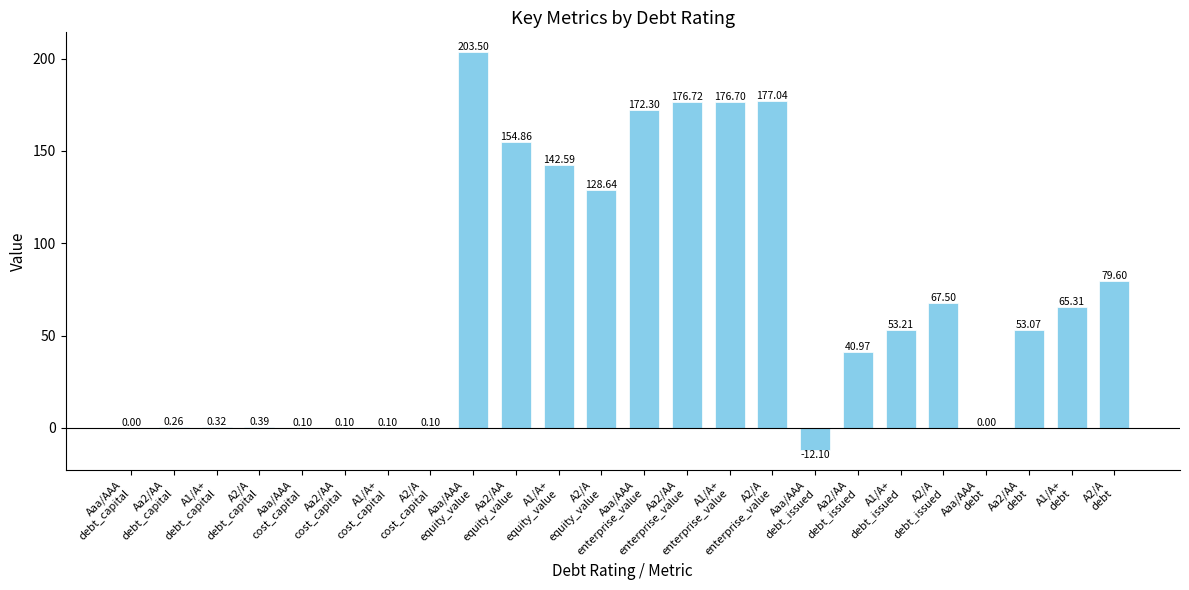

At which category does the chart reach its peak across all series?

Aaa/AAA
equity_value